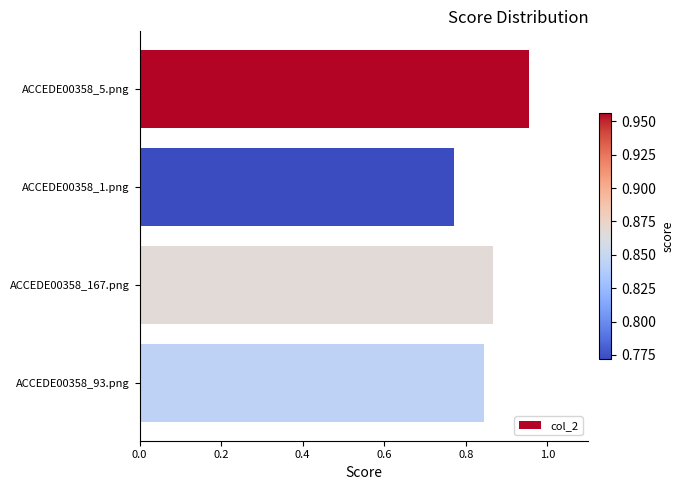

What is the sum of all values?

3.4